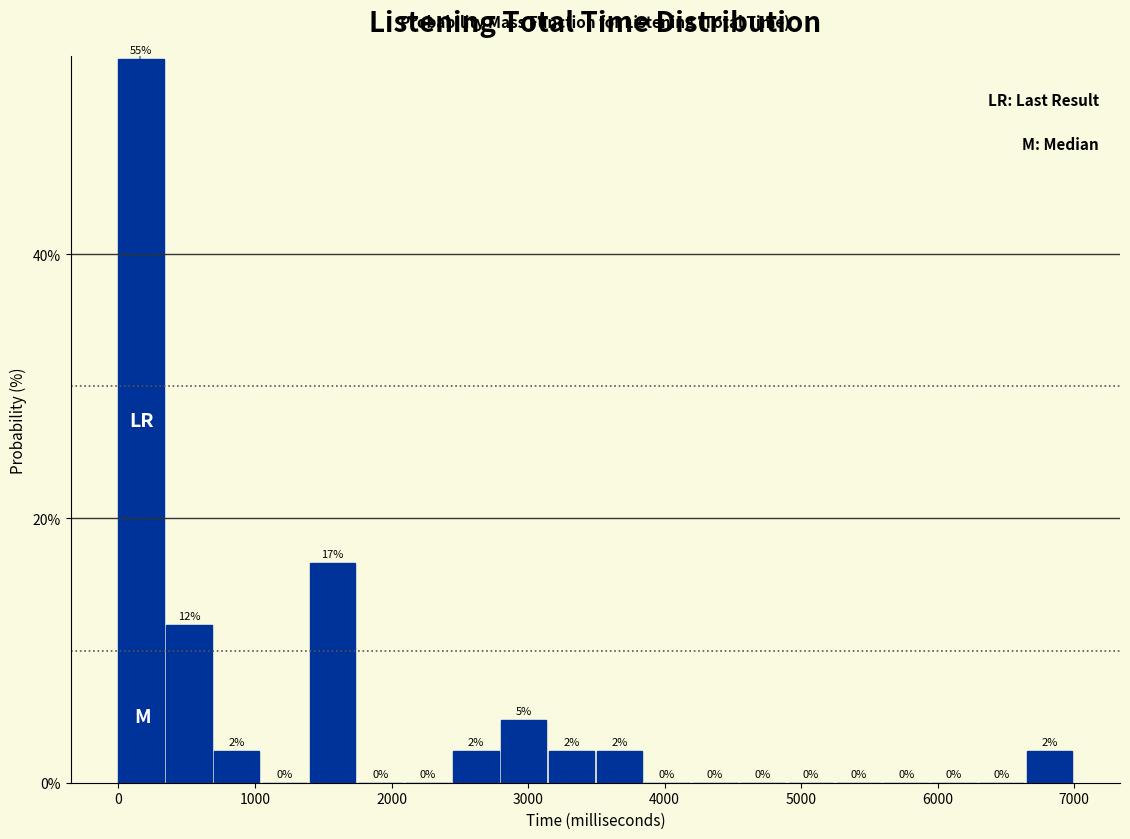

Read against the x-axis, roughly where is the centre of the tallest bar?

200